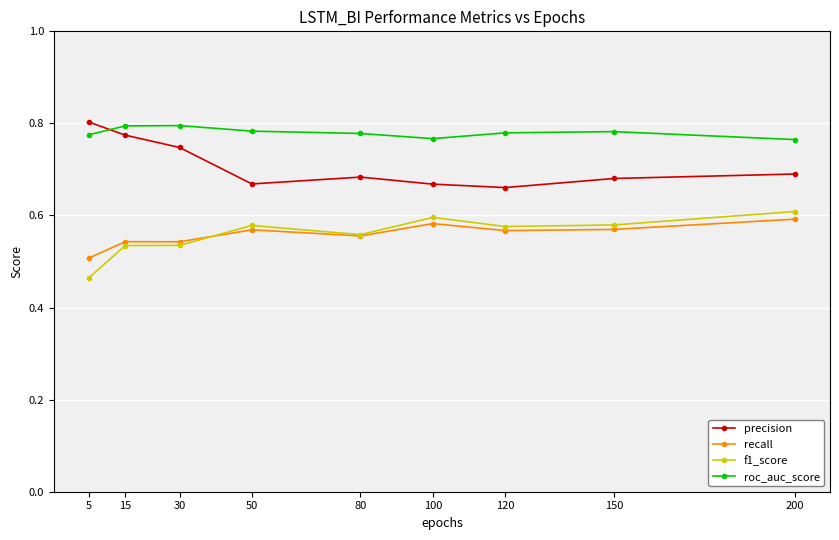

What is the difference between the highest and lowest values at 30?

0.3